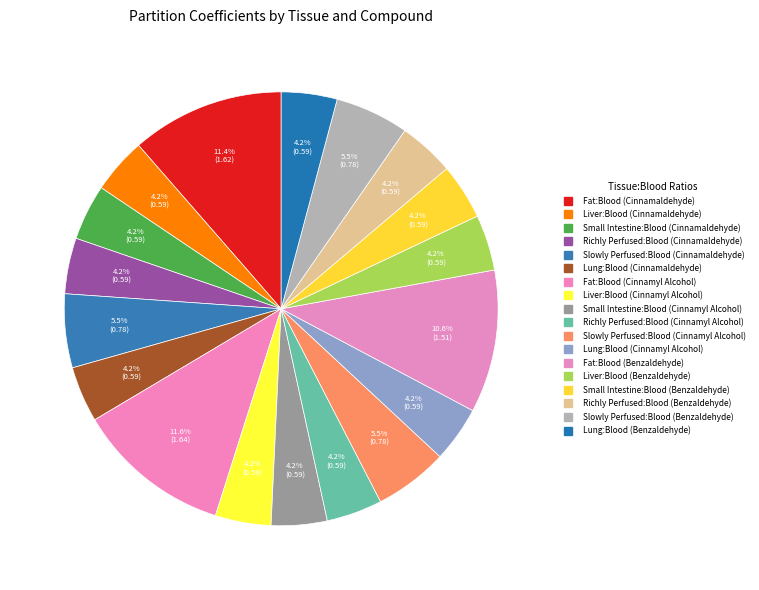

Combined, do Fat:Blood (Cinnamaldehyde) and Lung:Blood (Benzaldehyde) account for over 50%?

No